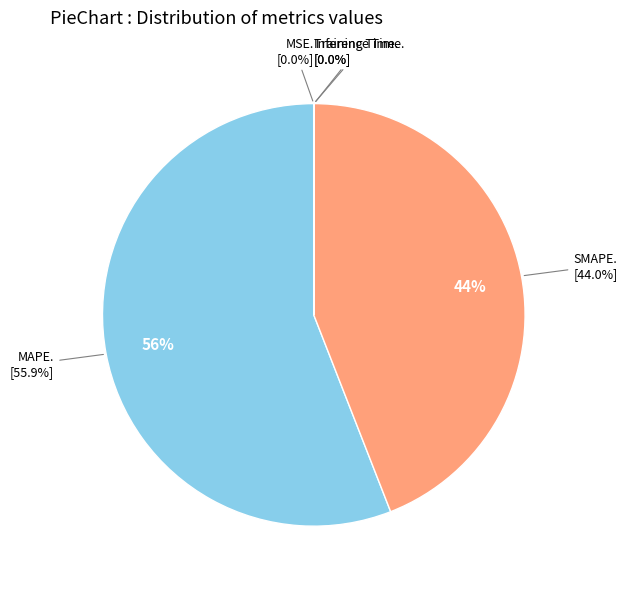

Rank the categories by value from highest to lowest.

MAPE, SMAPE, Inference Time, Training Time, MSE